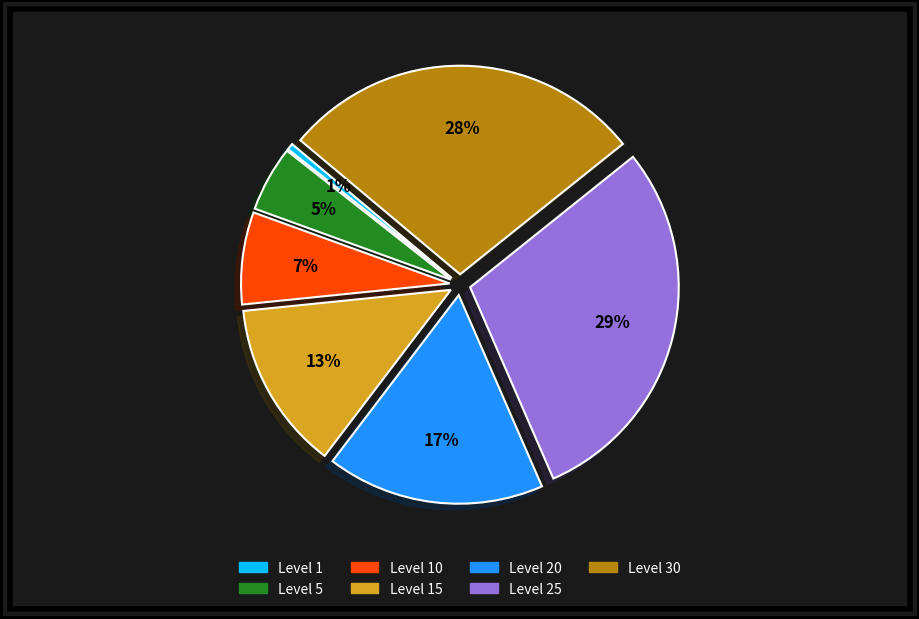

To the nearest percent, what is the average slice percentage?

14%